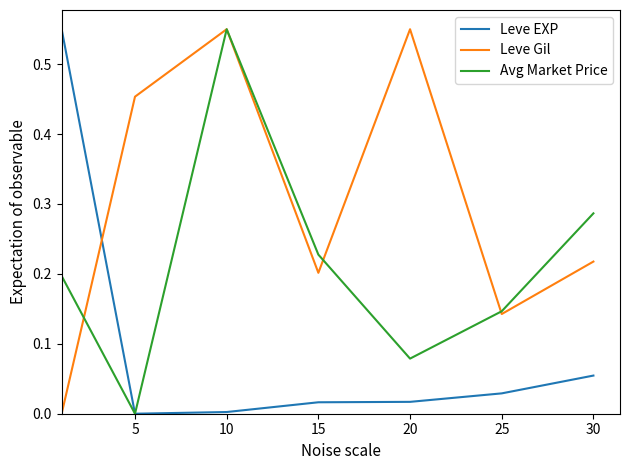

Rank the series by their average value, from lowest to highest.

Leve EXP, Avg Market Price, Leve Gil